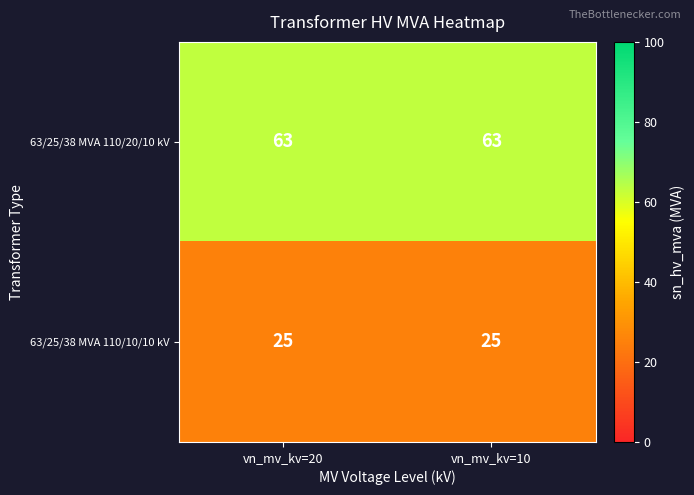

The 63/25/38 MVA 110/10/10 kV series shows 45 at vn_mv_kv=10. True or false?

False